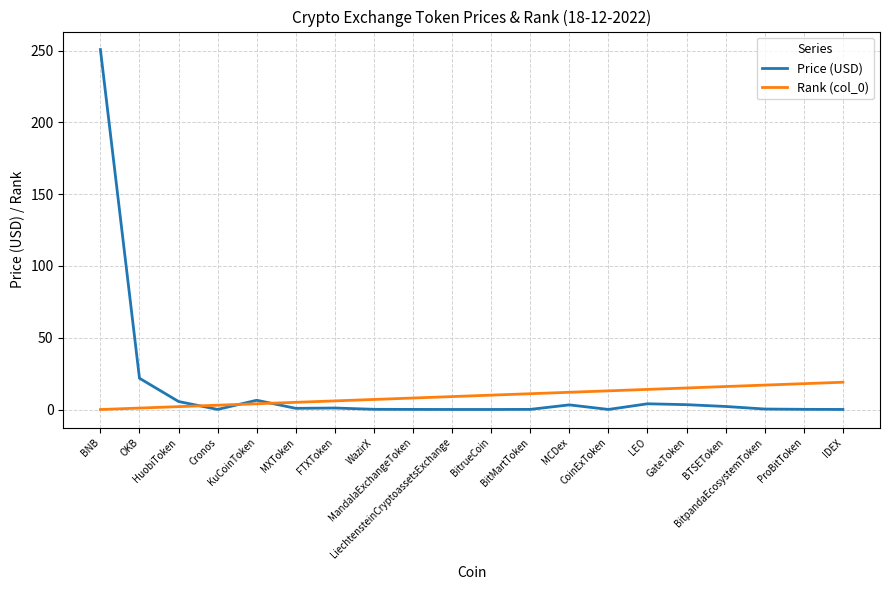

How many intersections are there between Rank (col_0) and Price (USD)?

3